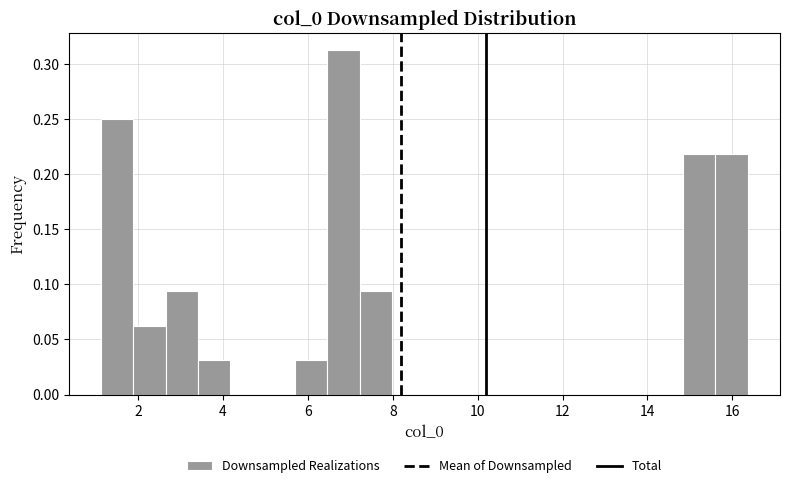

Read against the x-axis, roughly where is the centre of the tallest bar?

6.8